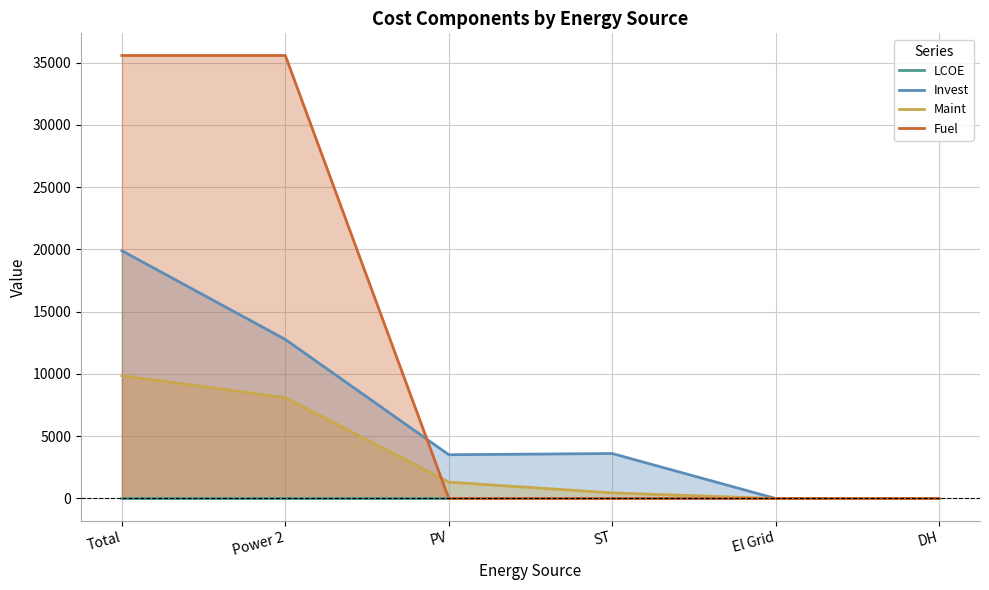

What is the spread (max minus min) of values at El Grid?

0.1